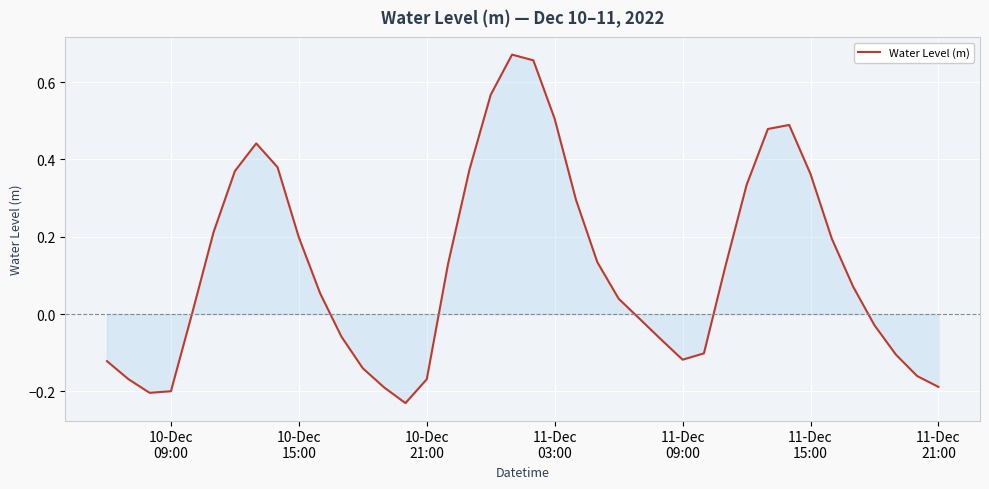

What is the difference between the maximum and minimum values?

0.9